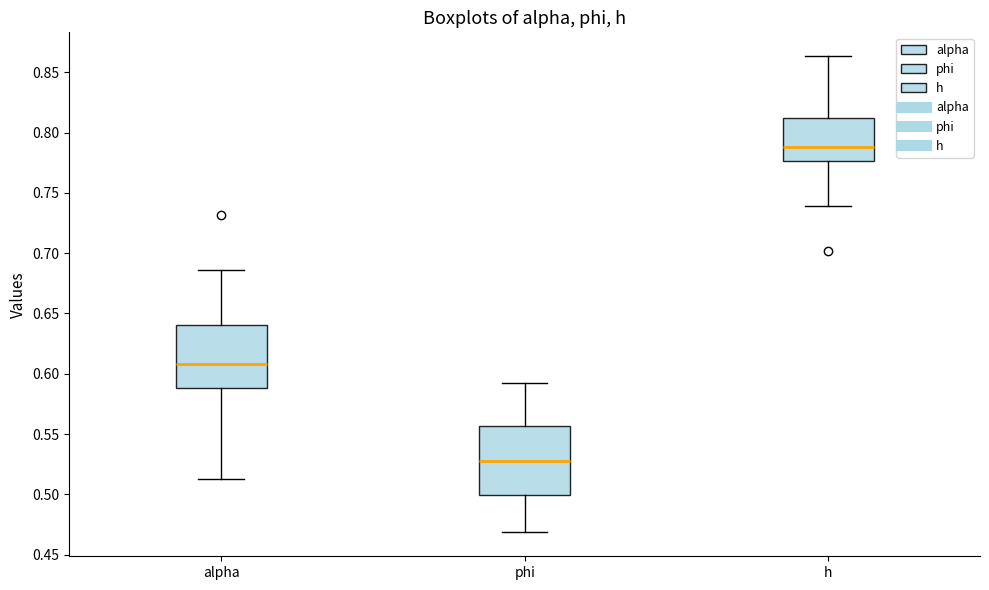

Reading left to right, transcribe this box plot: for each box, give where its median line is, the range the box spans, and where its two whiskers end, as read against the y-axis. The values are not printed on the chart, so give them approximately, as read against the axis.

alpha: median 0.610, box 0.590 to 0.640, whiskers 0.515 to 0.685
phi: median 0.530, box 0.500 to 0.555, whiskers 0.470 to 0.590
h: median 0.790, box 0.775 to 0.810, whiskers 0.740 to 0.865